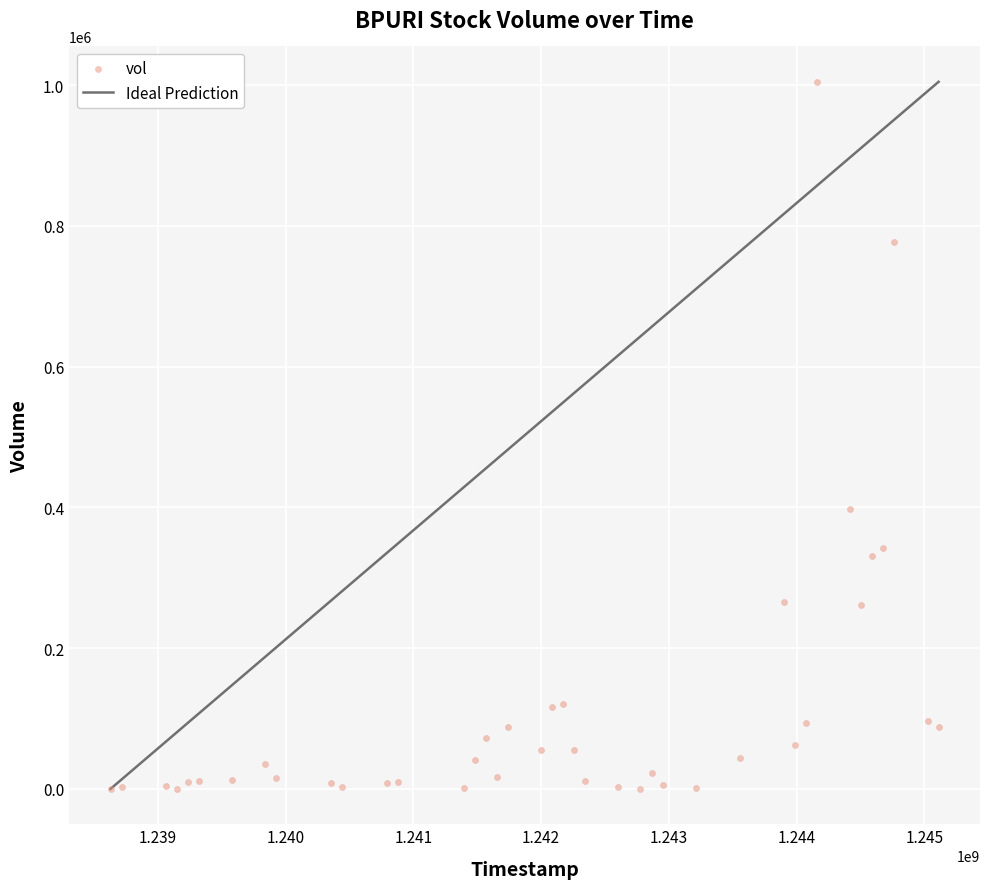

What Y value in the scatter plot is closest to 502500?

397791